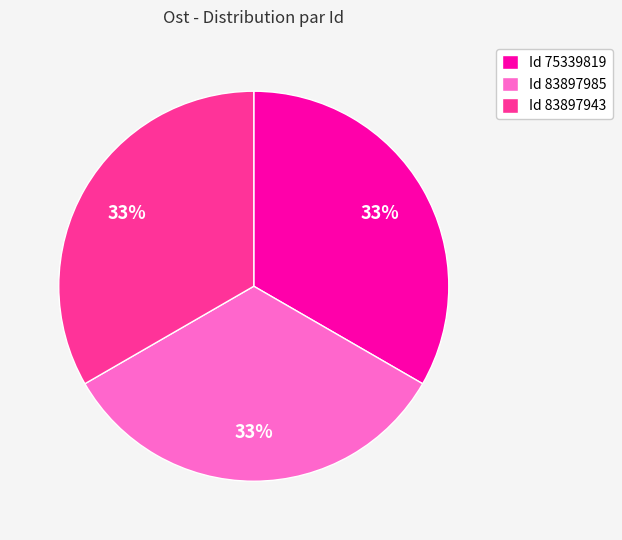

How many slices are in this pie chart?

3